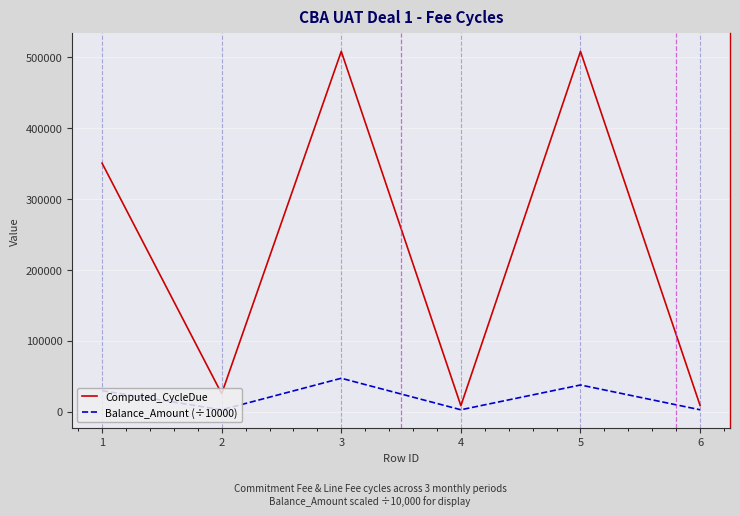

At which category is the sum across all series the highest?

3